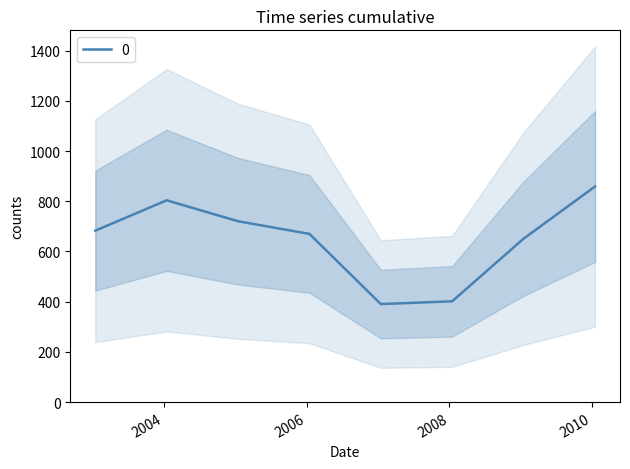

True or false: there are more than 2 points higher than both neighbors.

False